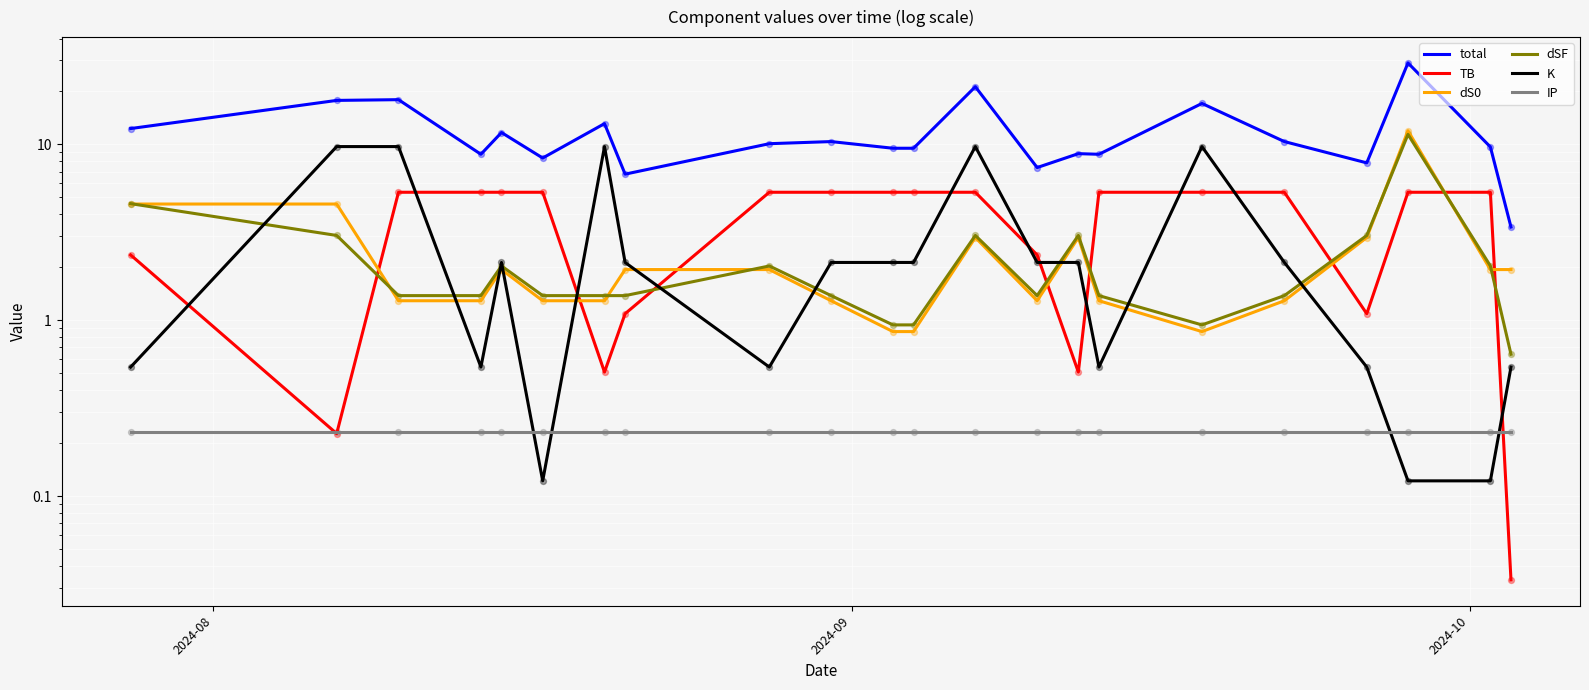

Which series reaches the minimum Y coordinate?

TB